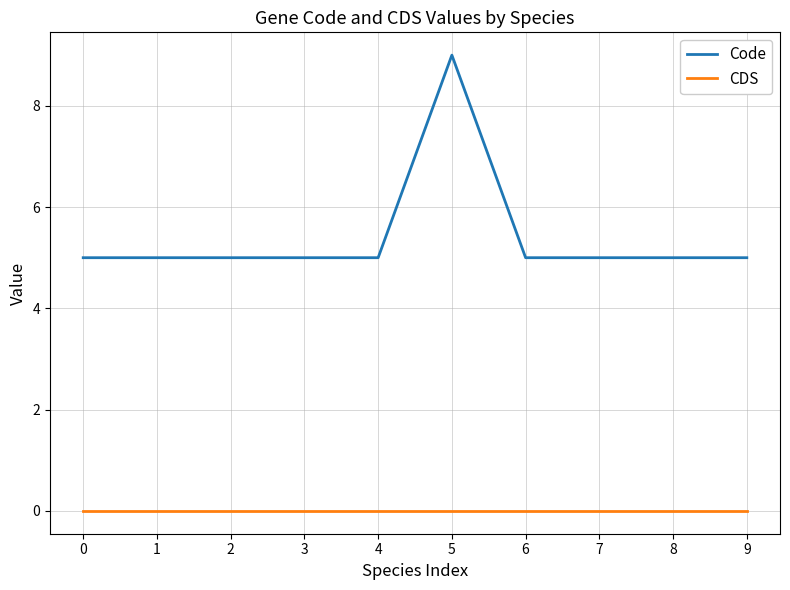

The value of Code at 7 is 5. True or false?

True